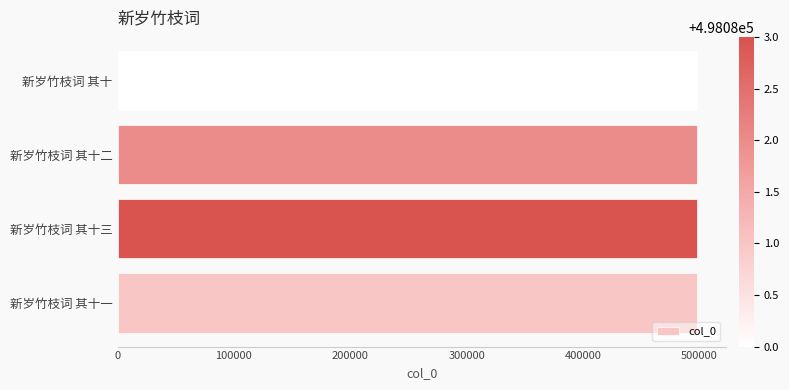

How many series are shown in this chart?

1